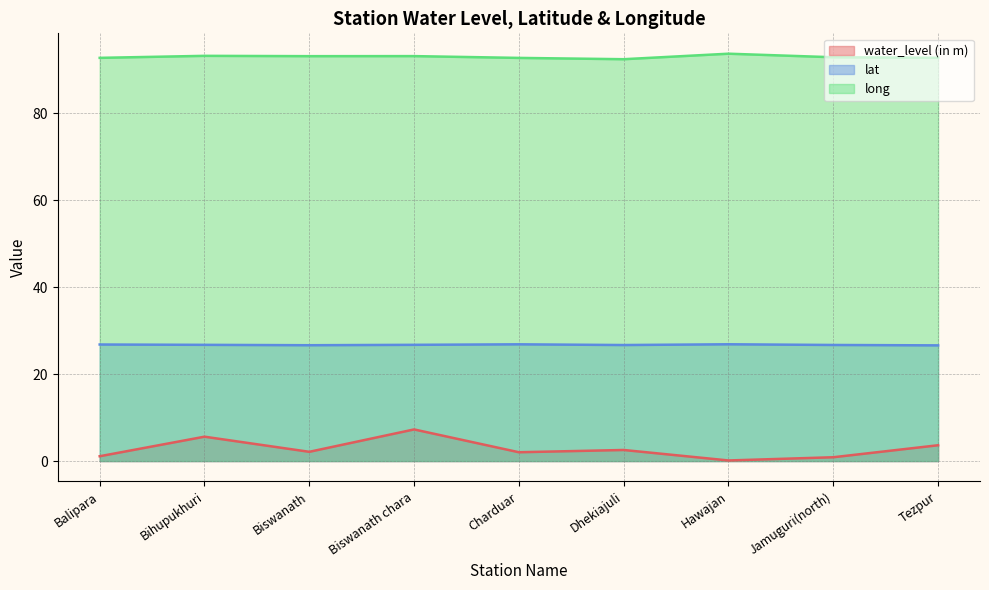

Which series has the widest spread of values?

water_level (in m)